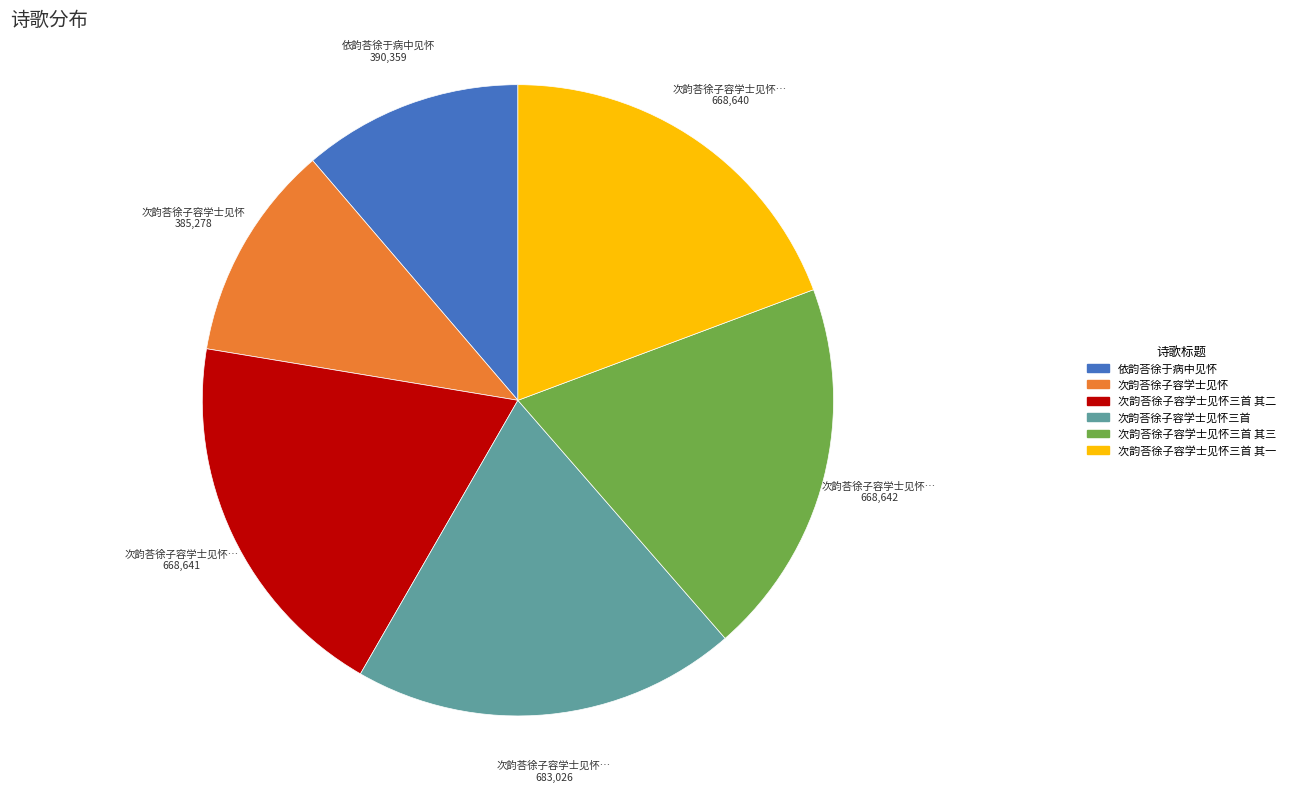

Is the sum of 次韵荅徐子容学士见怀 and 次韵荅徐子容学士见怀三首 其一 greater than half?

No